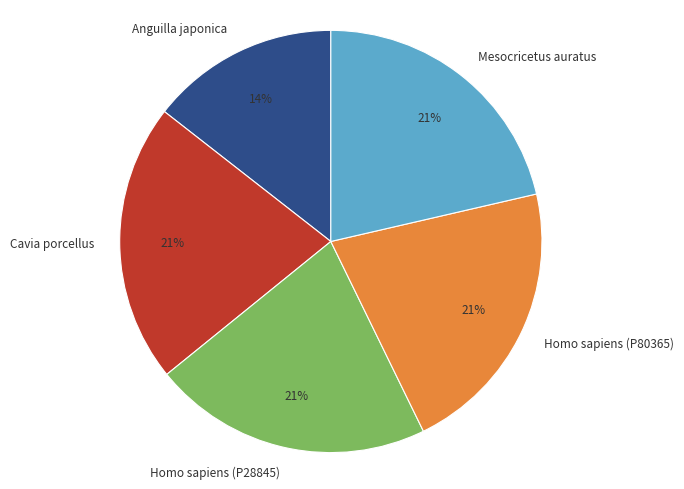

Is there any slice that represents more than half of the pie?

No